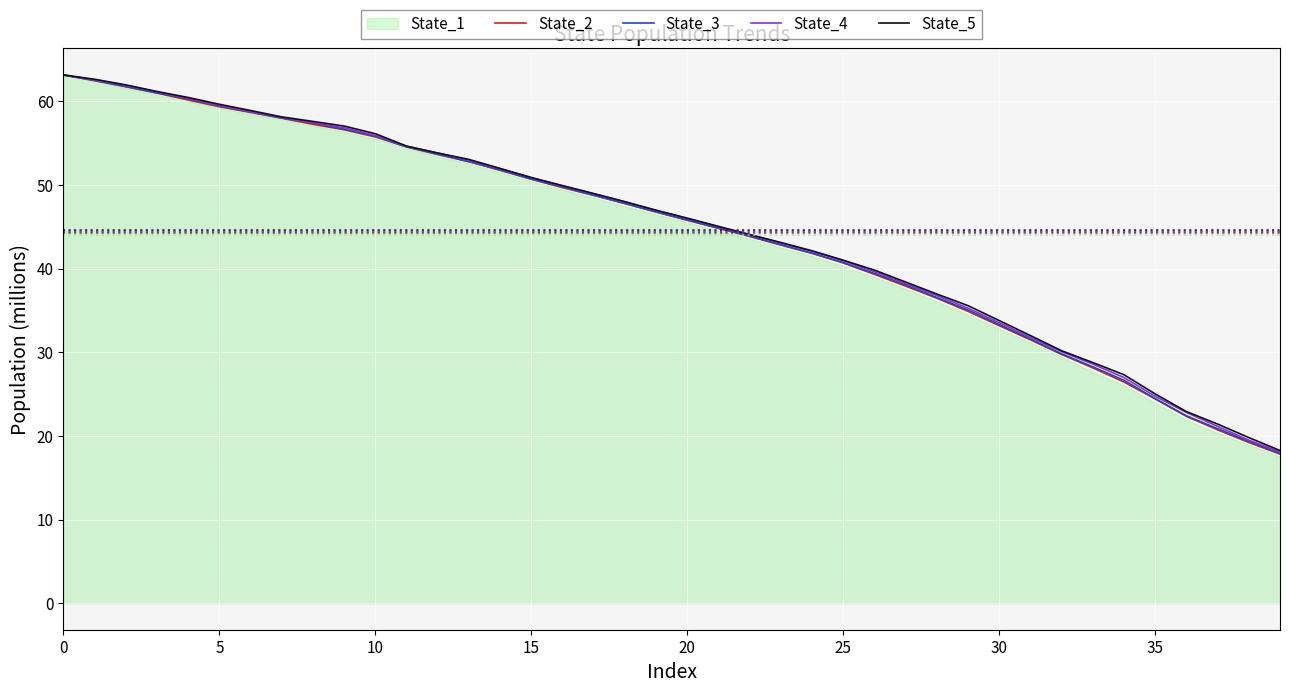

What is the highest value of the State_5 series?

63.1